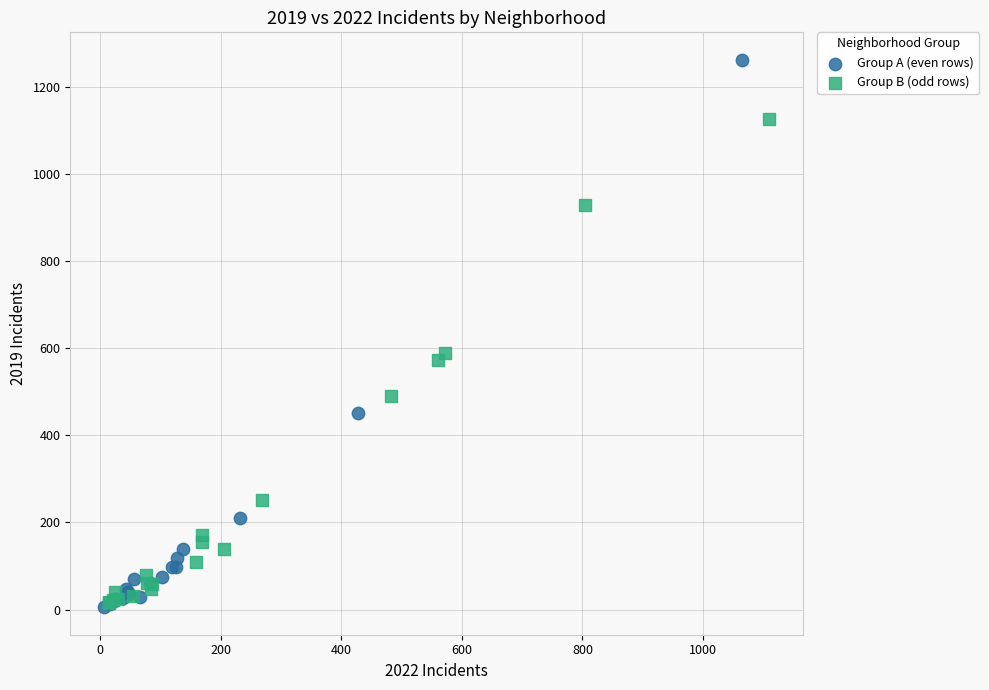

Which series reaches the maximum Y coordinate?

Group A (even rows)